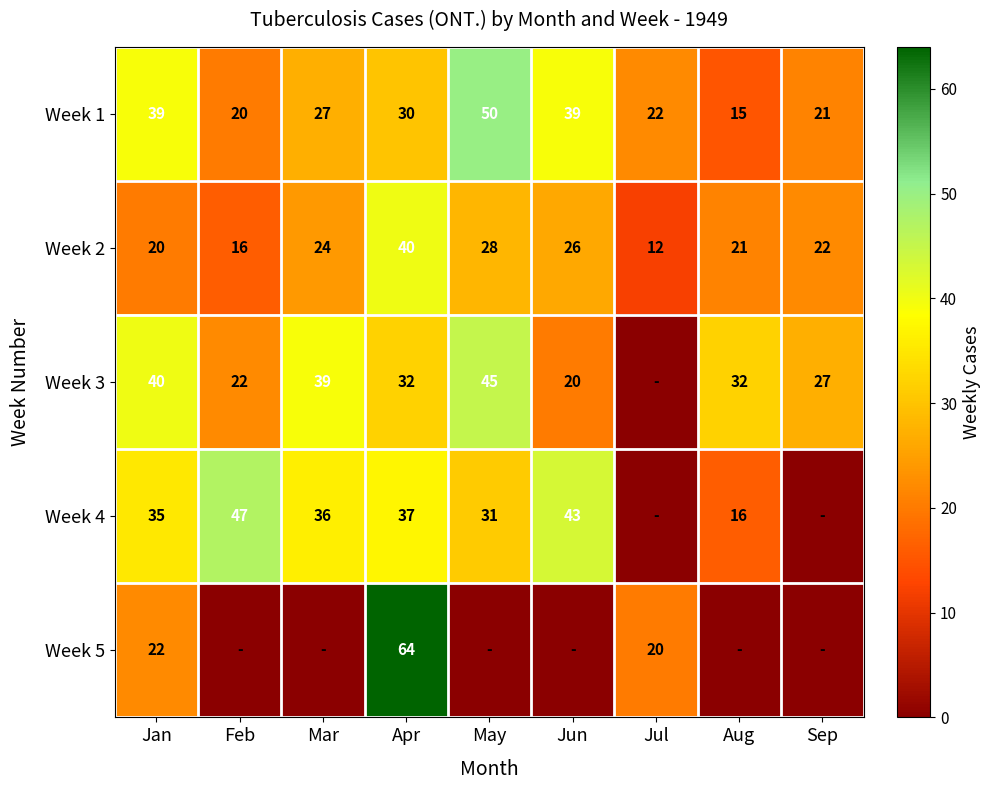

What is the difference between the second highest and minimum values in the Week 2 series?

16